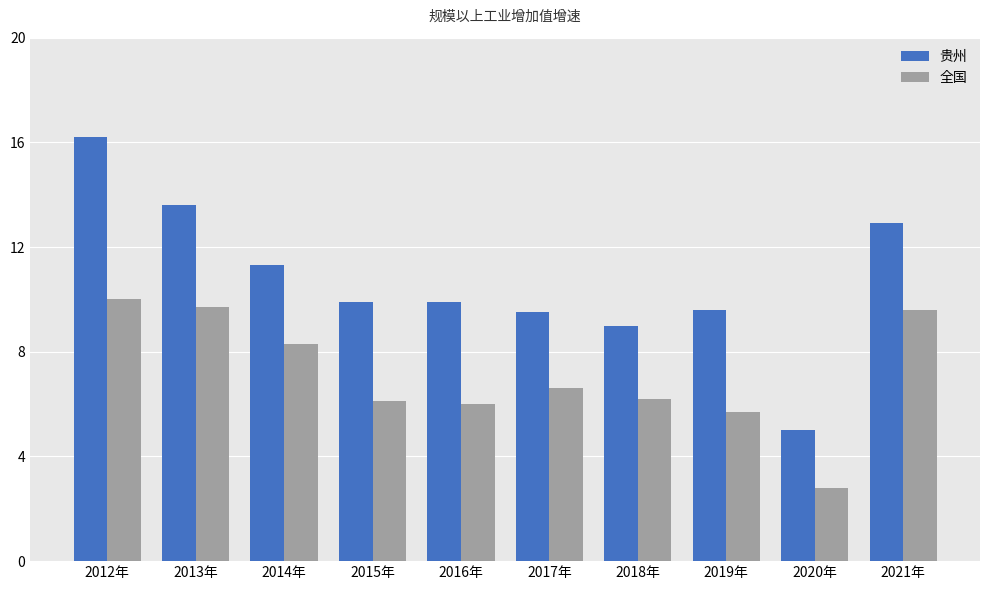

Reading left to right, what are all the values shown in this chart?

贵州: 16.2	13.6	11.3	9.9	9.9	9.5	9.0	9.6	5.0	12.9
全国: 10.0	9.7	8.3	6.1	6.0	6.6	6.2	5.7	2.8	9.6